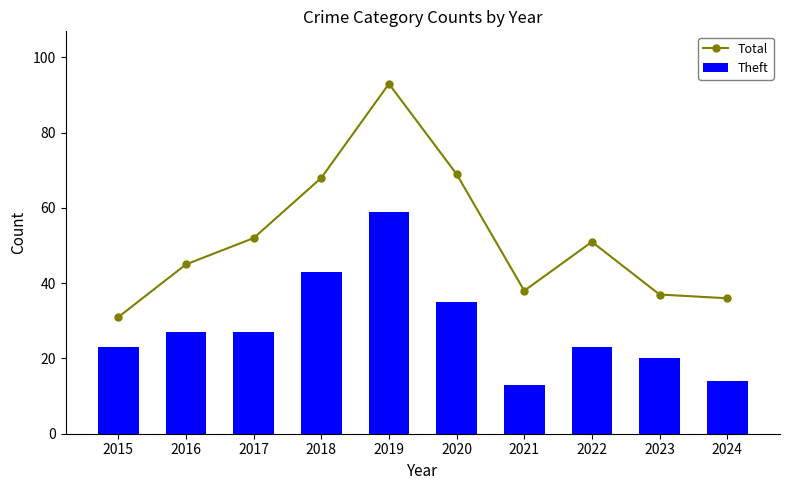

Where does the Theft series first go above 27?

2018